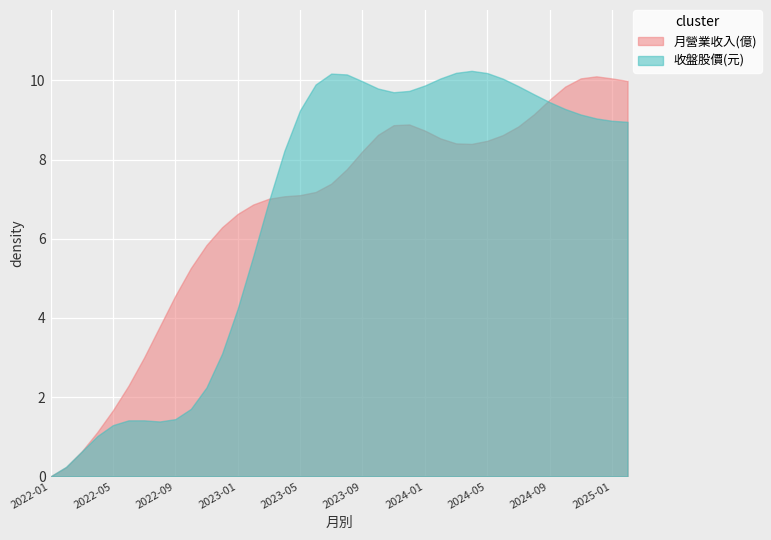

What is the maximum value for 月營業收入(億)?

10.1